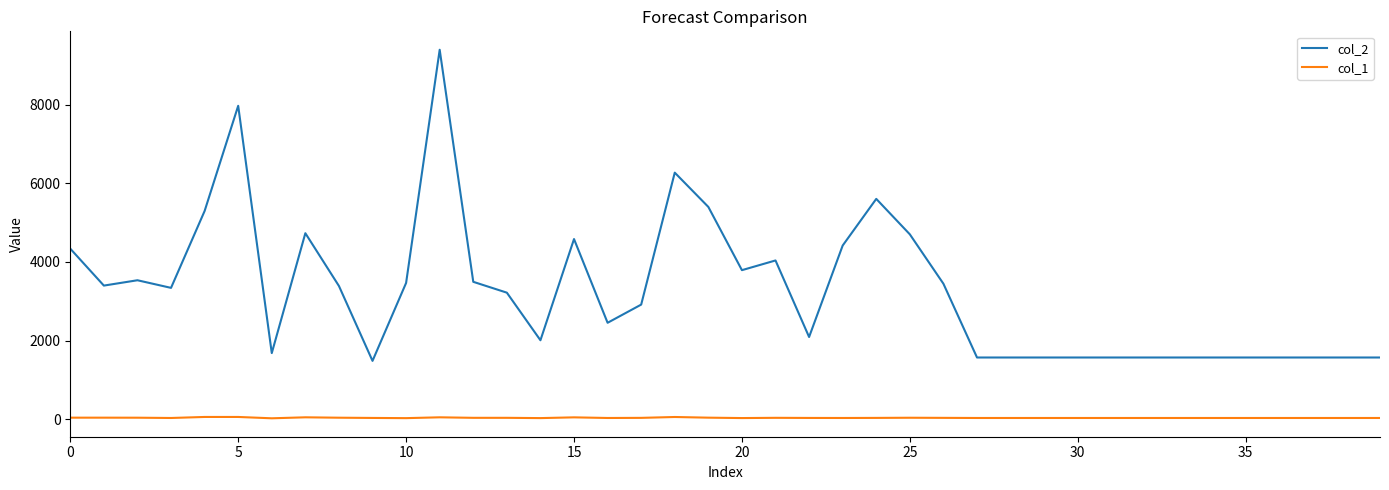

Rank the series by their average value, from highest to lowest.

col_2, col_1